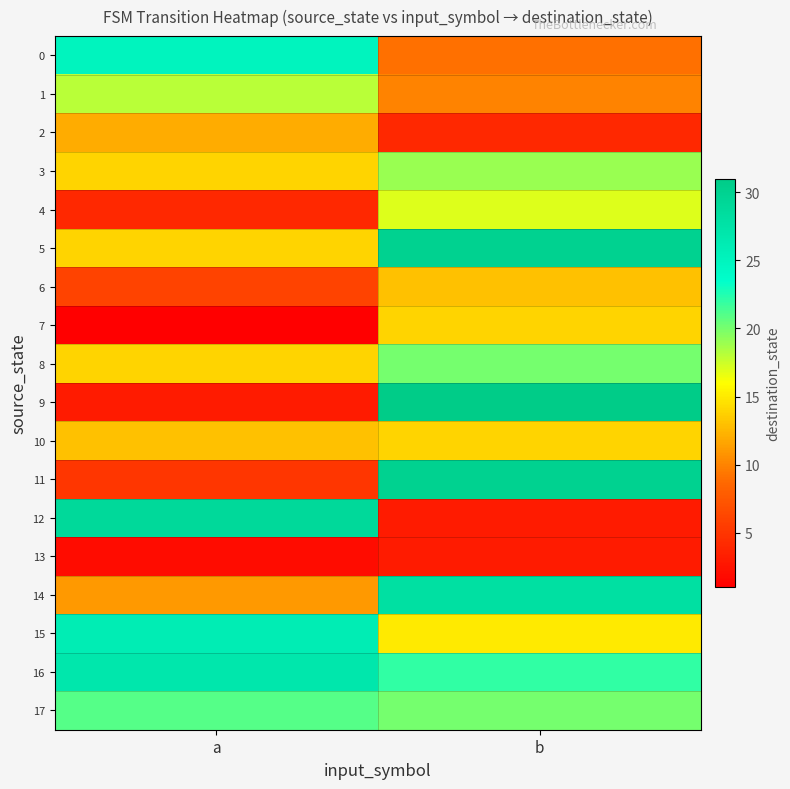

Reading left to right, transcribe all the data shown in this chart.

0: a=25	b=9
1: a=18	b=10
2: a=12	b=4
3: a=14	b=19
4: a=4	b=17
5: a=14	b=30
6: a=6	b=13
7: a=1	b=14
8: a=14	b=20
9: a=3	b=31
10: a=13	b=14
11: a=5	b=30
12: a=29	b=3
13: a=2	b=3
14: a=11	b=28
15: a=26	b=15
16: a=27	b=22
17: a=21	b=20